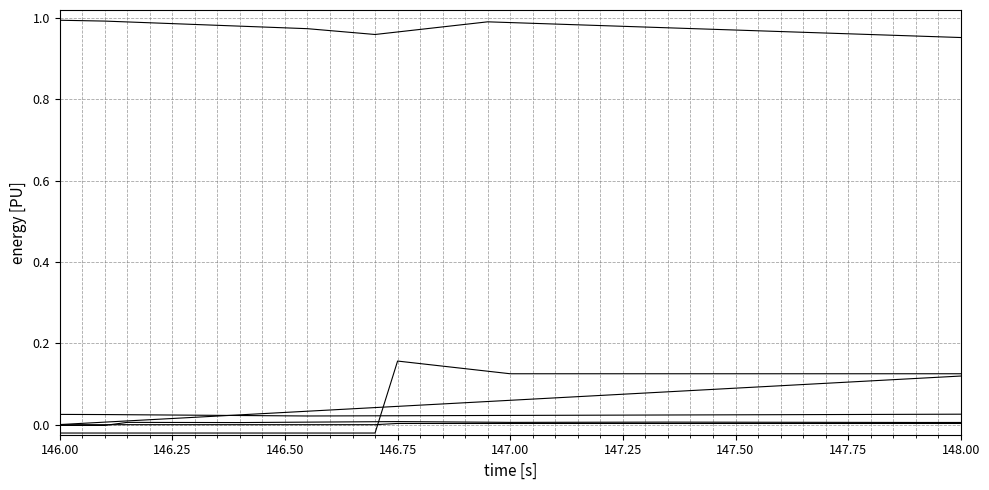

How many categories are shown in the chart?

40